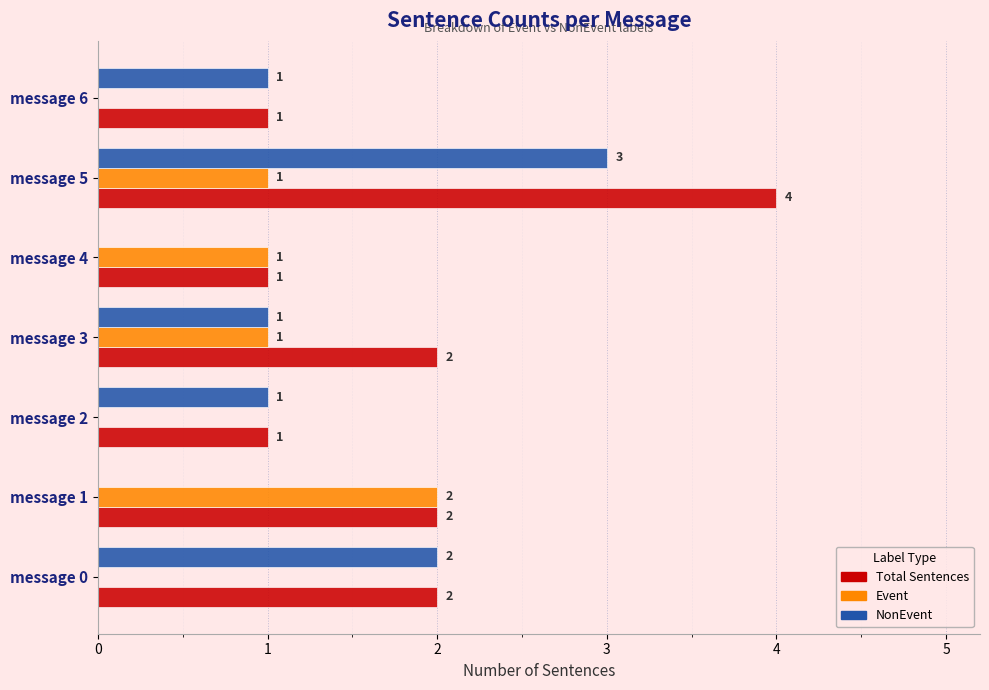

Is the value of Total Sentences at message 3 greater than the value of Event at message 6?

Yes